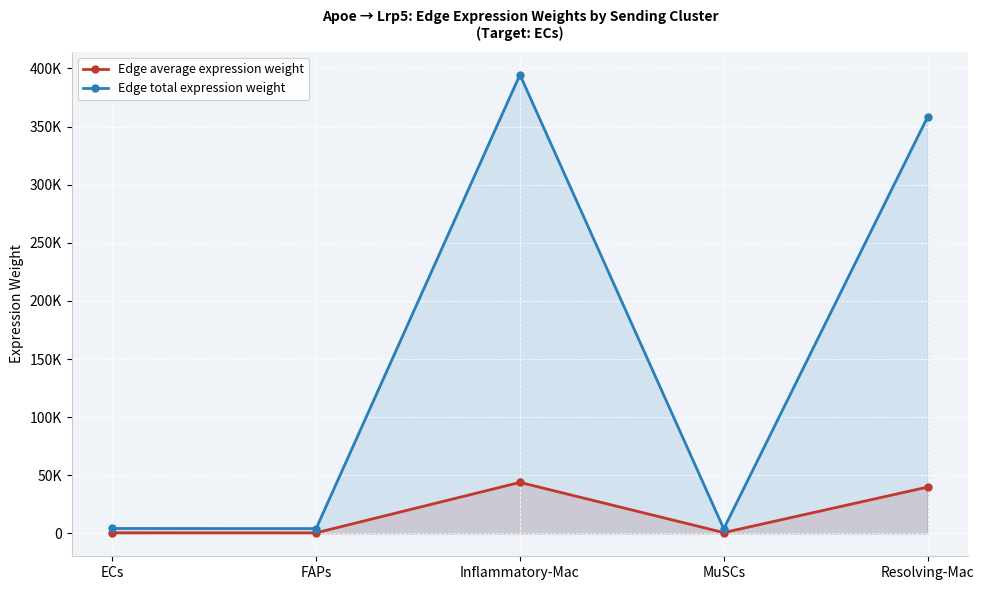

What are all the series names shown in the legend?

Edge average expression weight, Edge total expression weight